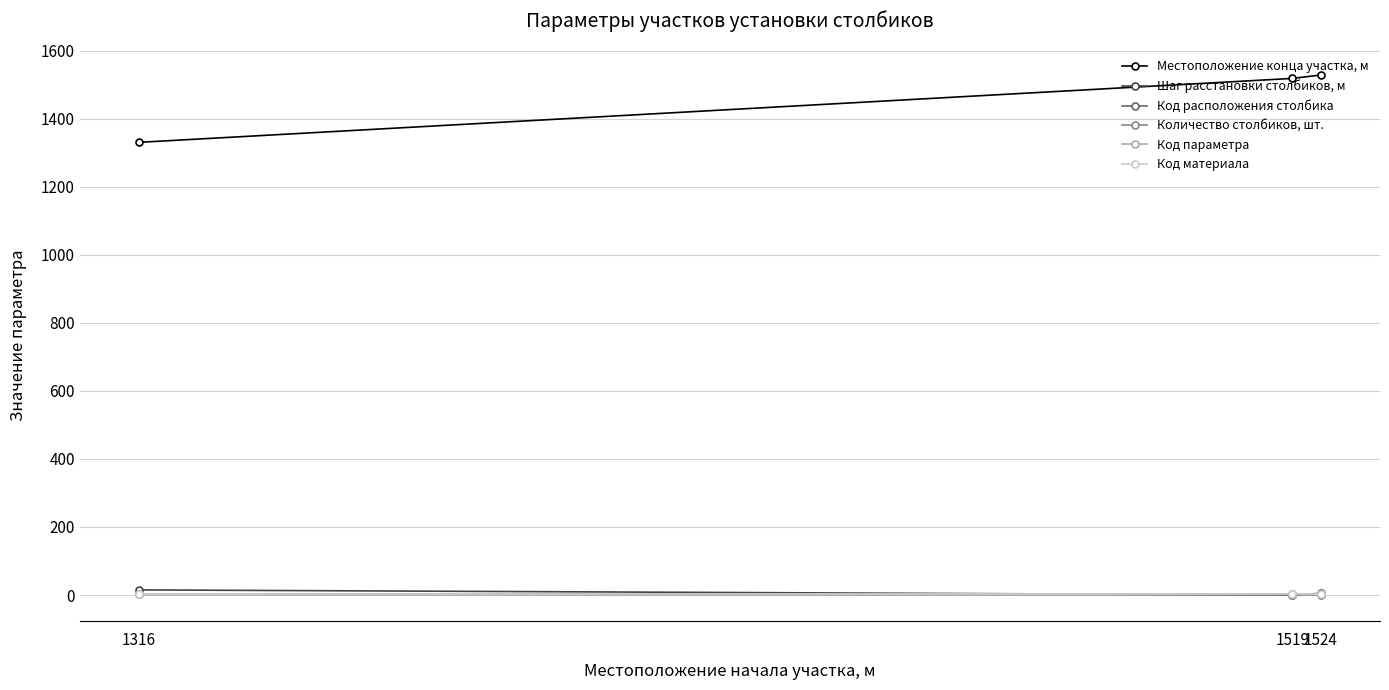

Between 1316 and 1524, which series saw the biggest shift?

Местоположение конца участка, м